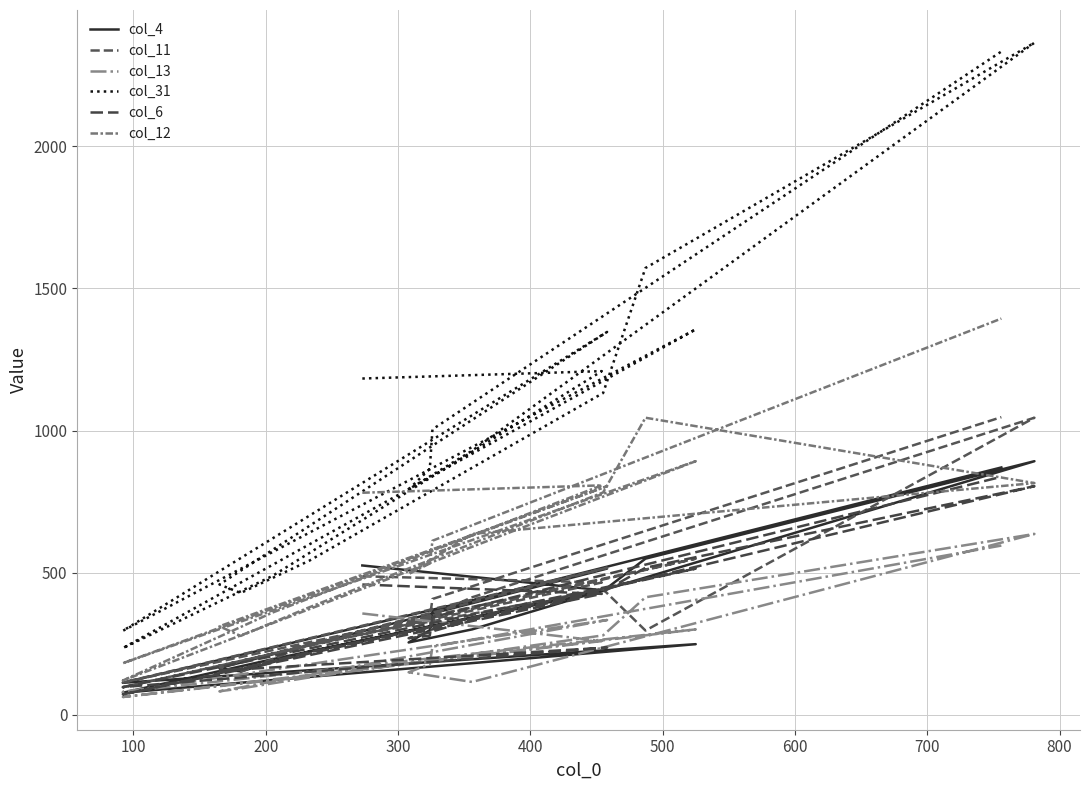

At which label is col_11 closest to 571?

400